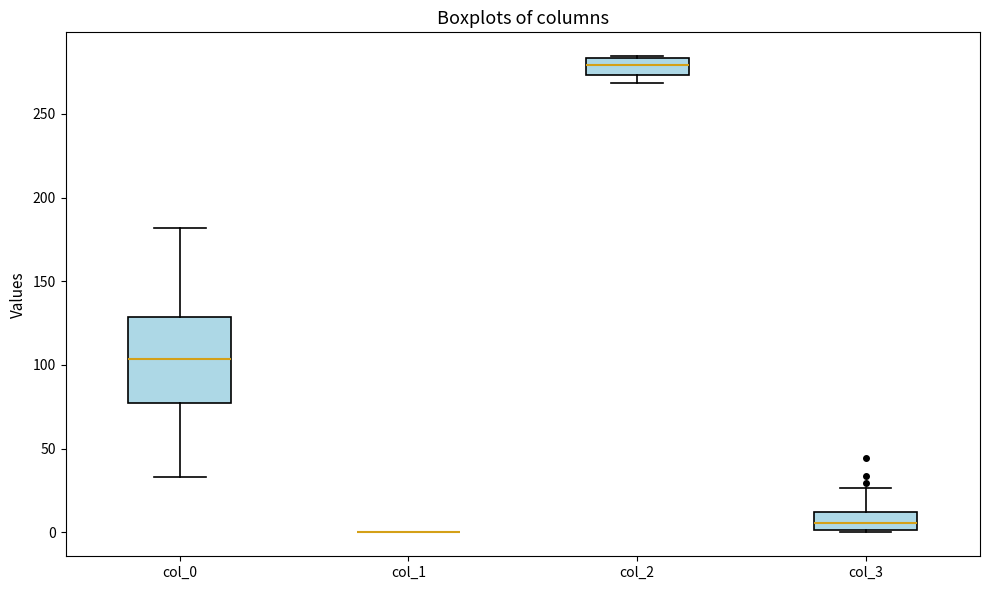

Which box is the tallest, from its lower edge to its upper edge?

col_0